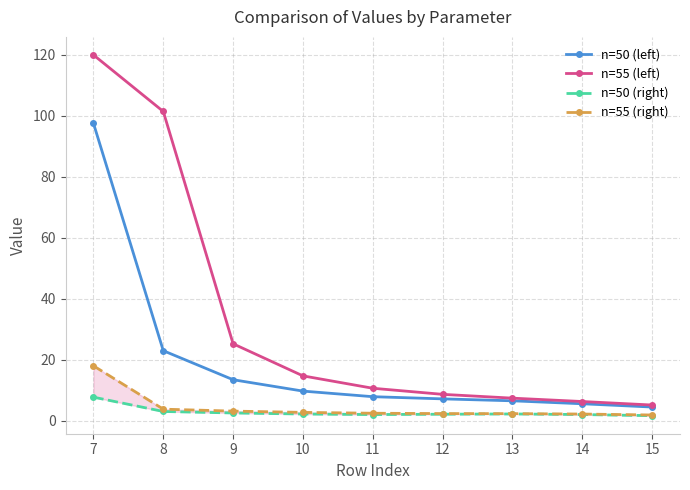

Rank the series by their maximum value, from lowest to highest.

n=50 (right), n=55 (right), n=50 (left), n=55 (left)